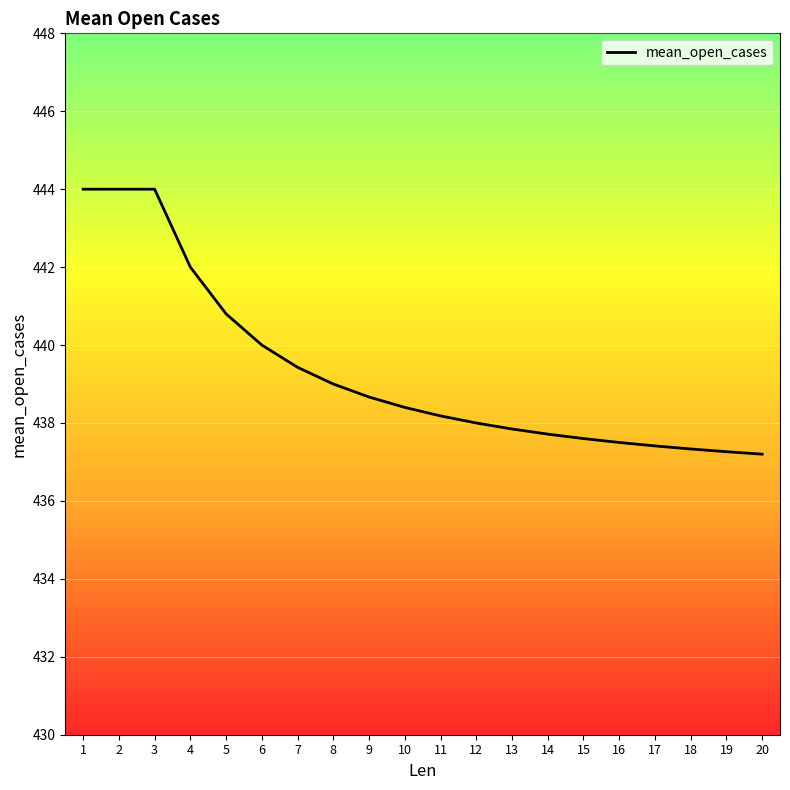

What is the difference between the maximum and minimum values?

6.8